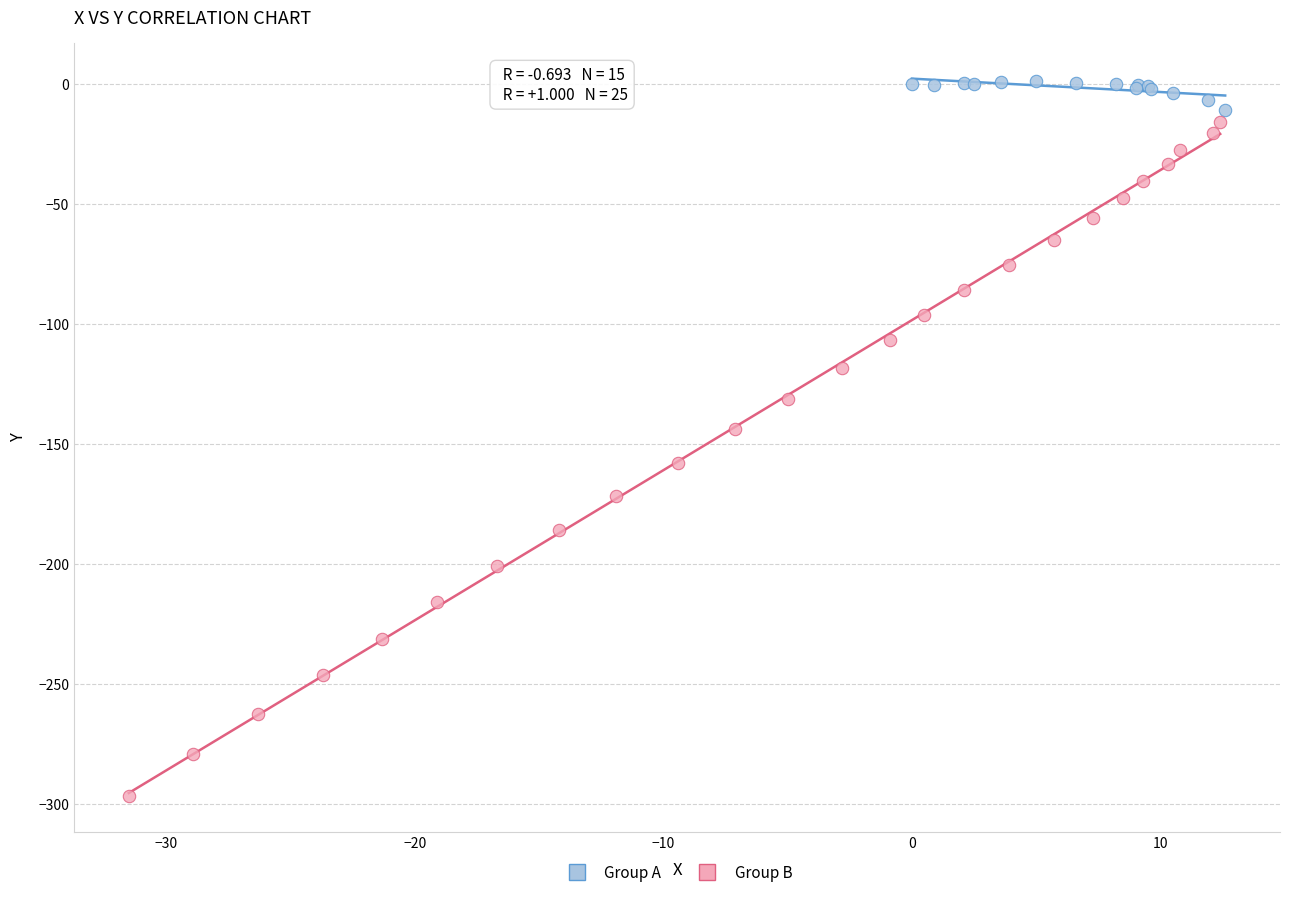

Which series contains the lowest Y value?

Group B